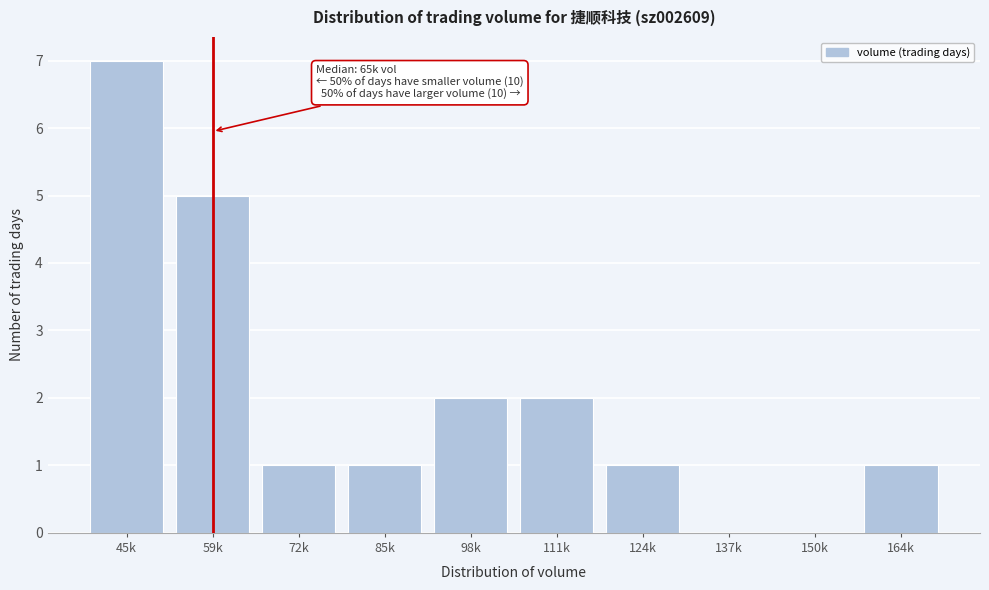

Reading left to right, list all the values displayed in this chart.

45k=7	59k=5	72k=1	85k=1	98k=2	111k=2	124k=1	137k=0	150k=0	164k=1